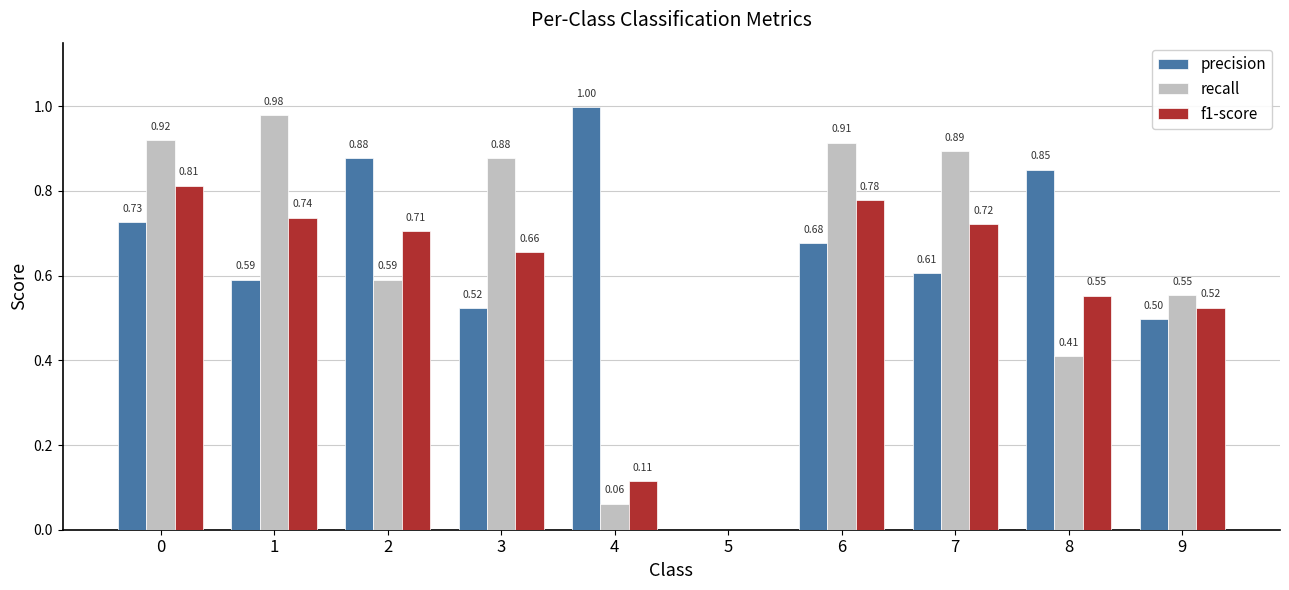

What is the sum of all recall values?

6.2